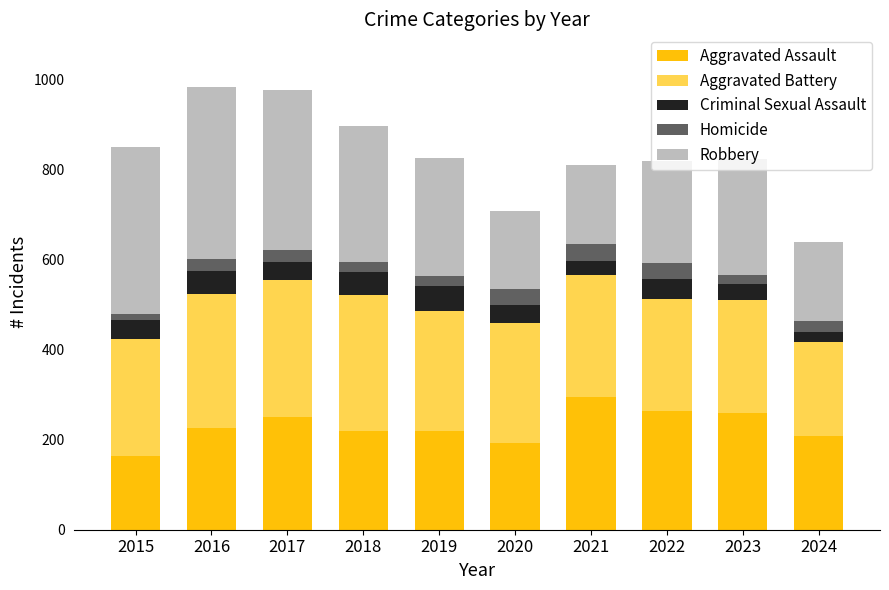

How many series are shown in this chart?

5